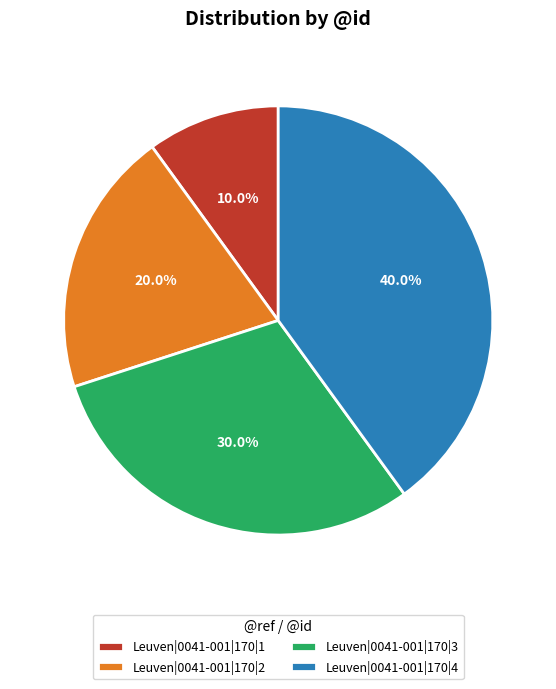

What percentage is the Leuven|0041-001|170|4 slice, to the nearest percent?

40%